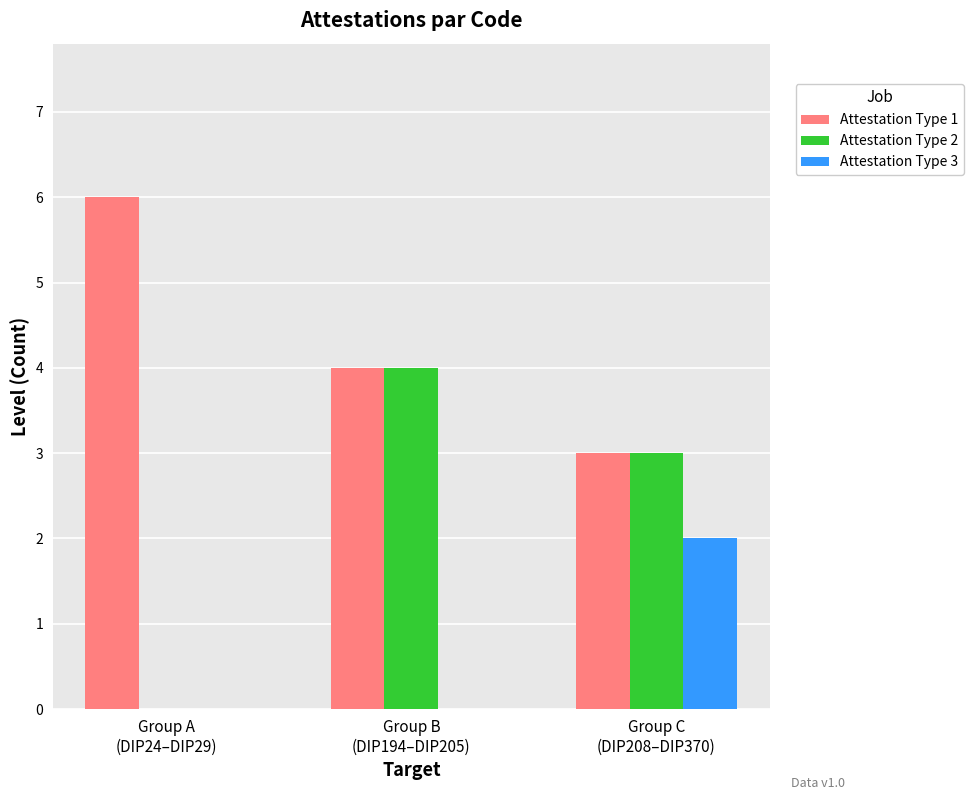

What is the maximum value shown in the chart?

6